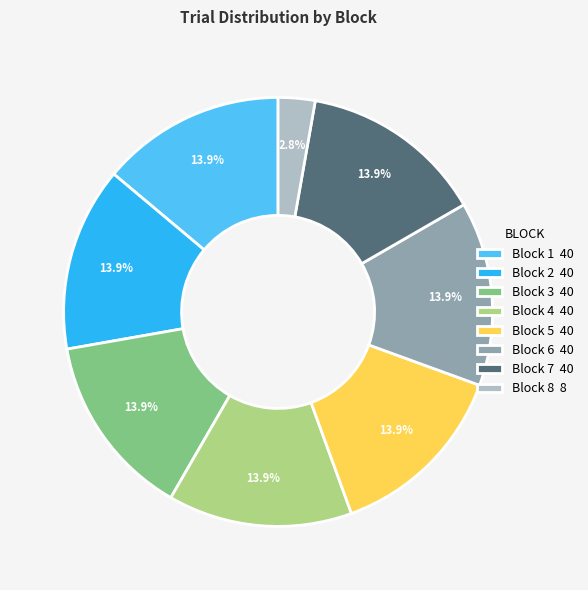

What percentage is NOT represented by Block 7 40?

86.1%